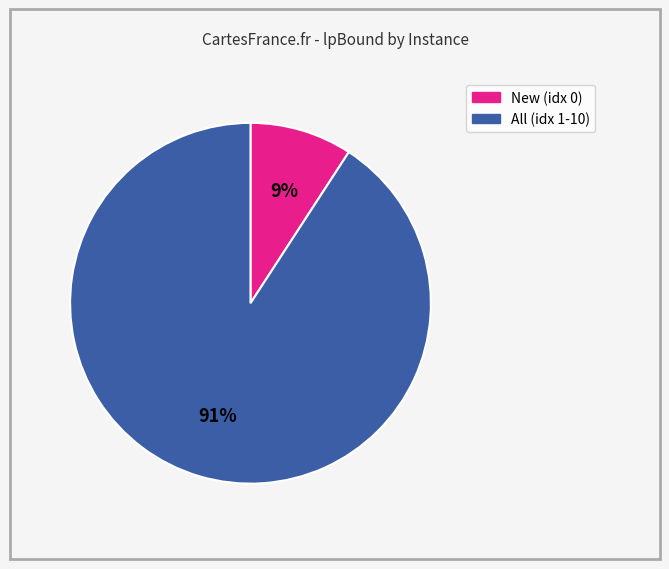

Is there any slice that represents more than half of the pie?

Yes